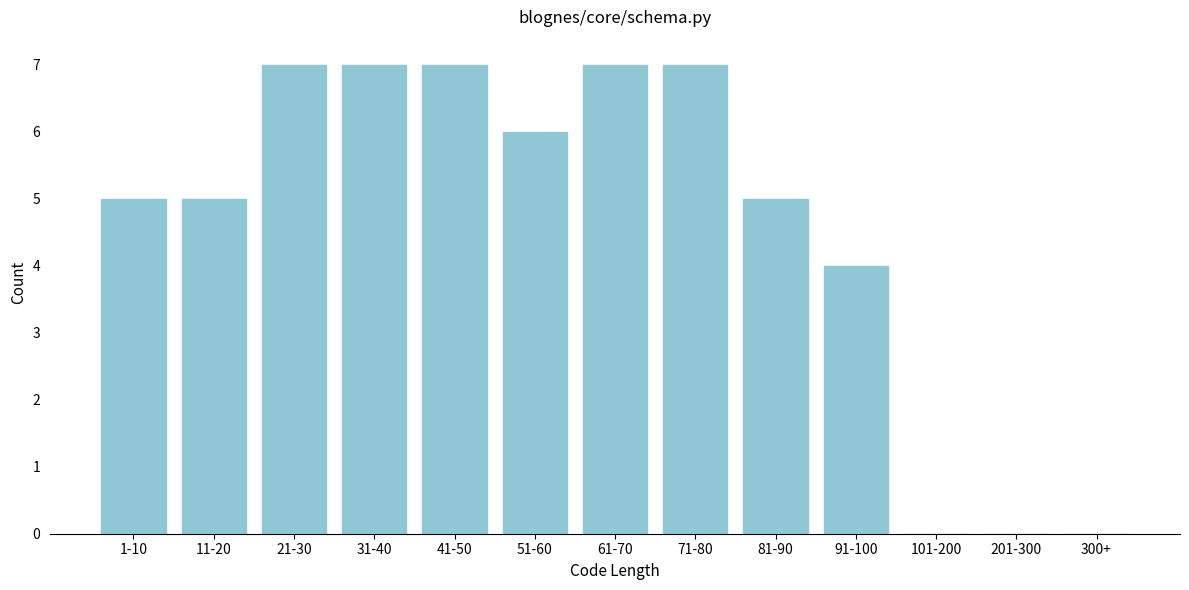

Reading right to left, extract all data points from this chart.

300+=0	201-300=0	101-200=0	91-100=4	81-90=5	71-80=7	61-70=7	51-60=6	41-50=7	31-40=7	21-30=7	11-20=5	1-10=5